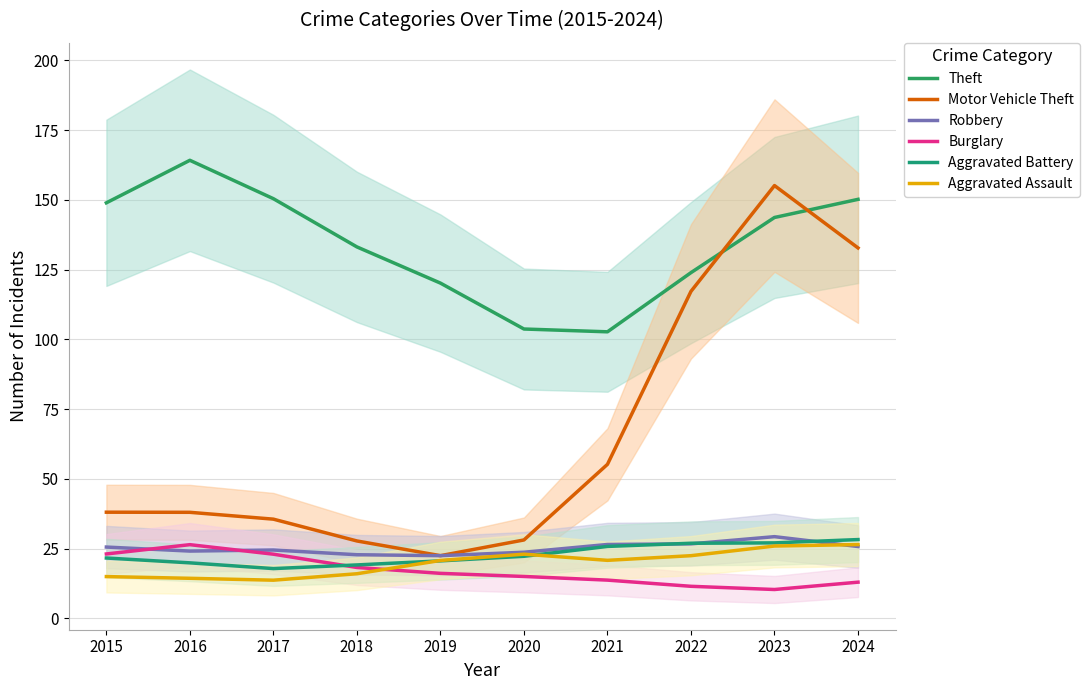

At how many categories does at least one series exceed 137?

5